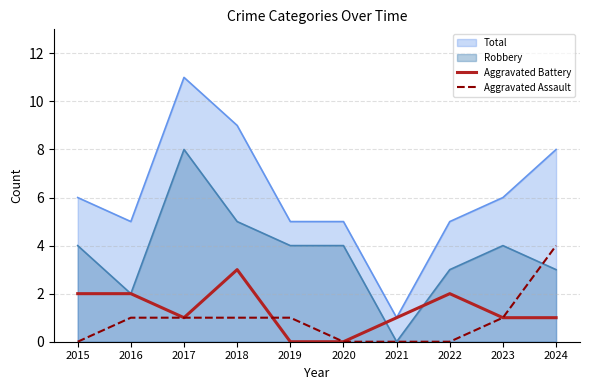

Which category has the highest value across all series?

2024